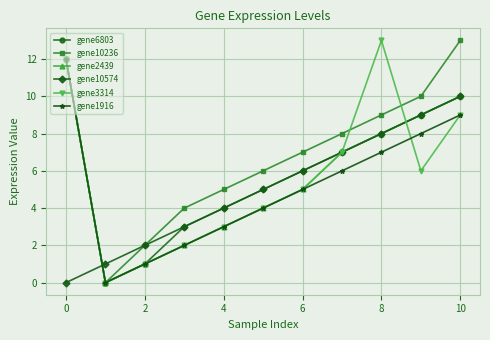

After their last crossing, which series has the higher values: gene10574 or gene1916?

gene10574